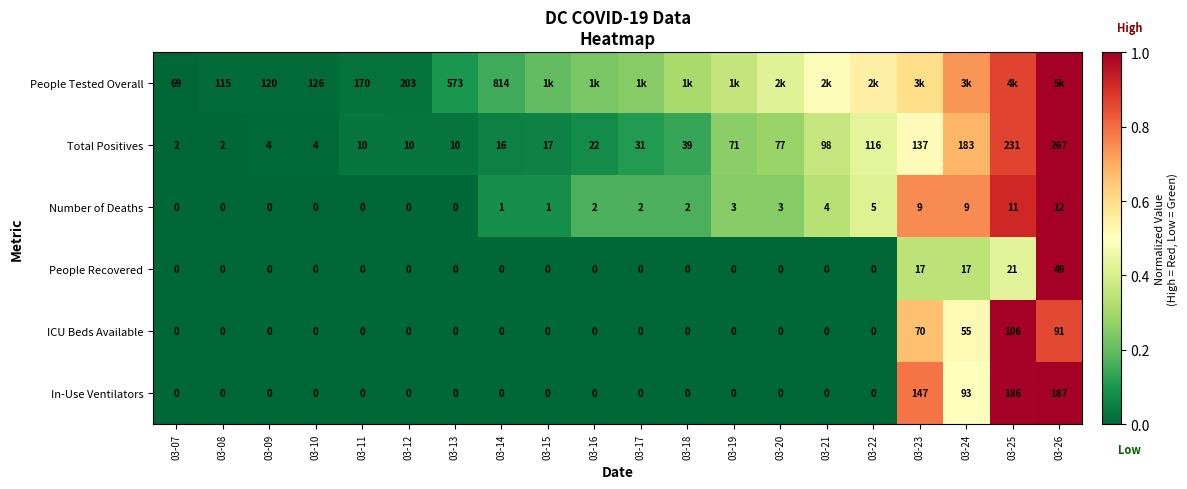

How many data points in Number of Deaths are less than 2?

9